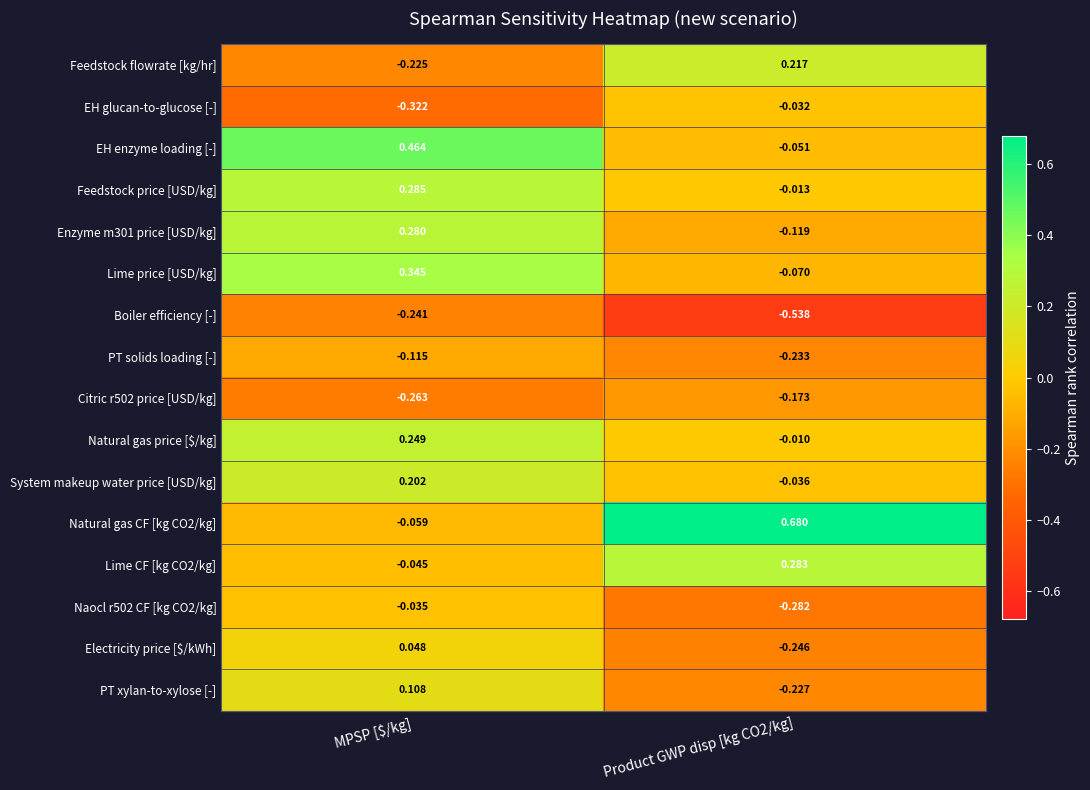

How many categories are shown in the chart?

2